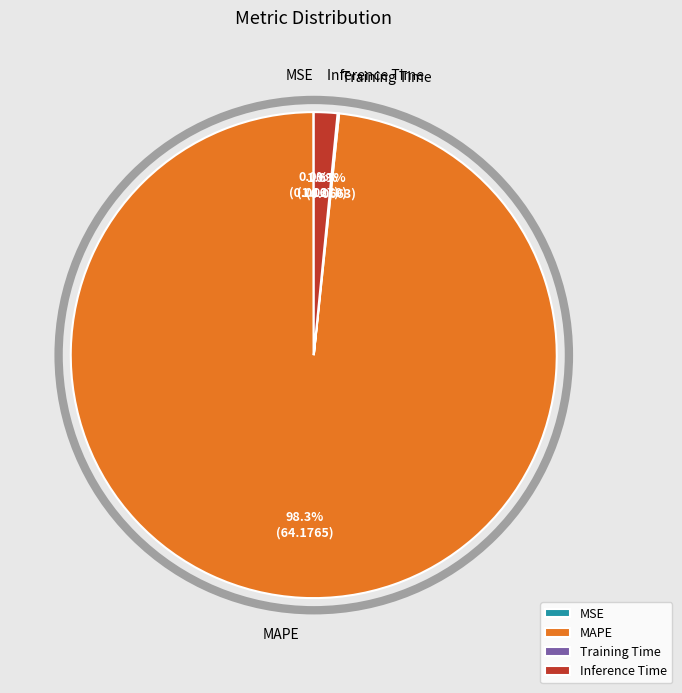

Which category has the biggest portion of the pie?

MAPE